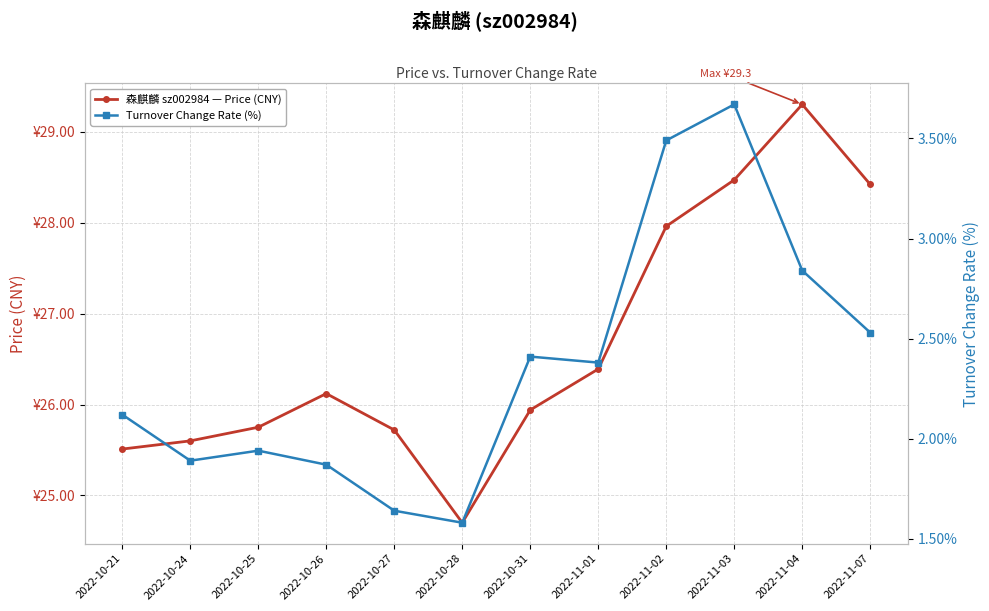

Which series has the largest total across all categories?

森麒麟 sz002984 — Price (CNY)